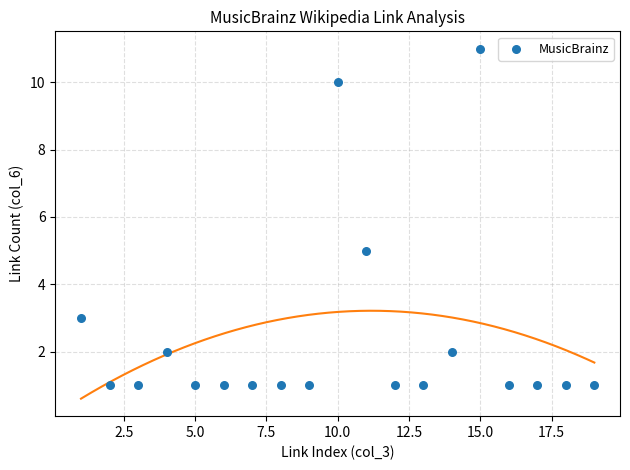

What Y value in the scatter plot is closest to 6?

5